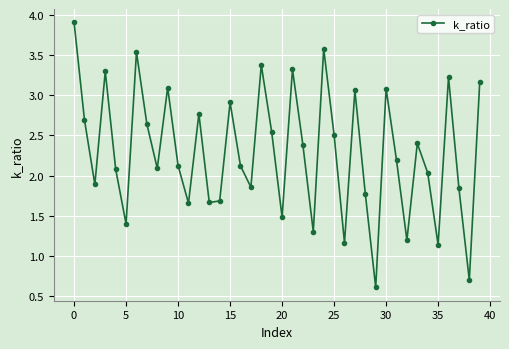

What is the smallest value displayed?

0.6